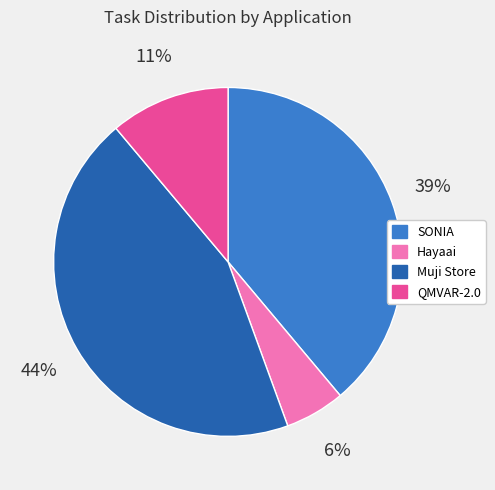

Is Muji Store the majority of the pie?

No